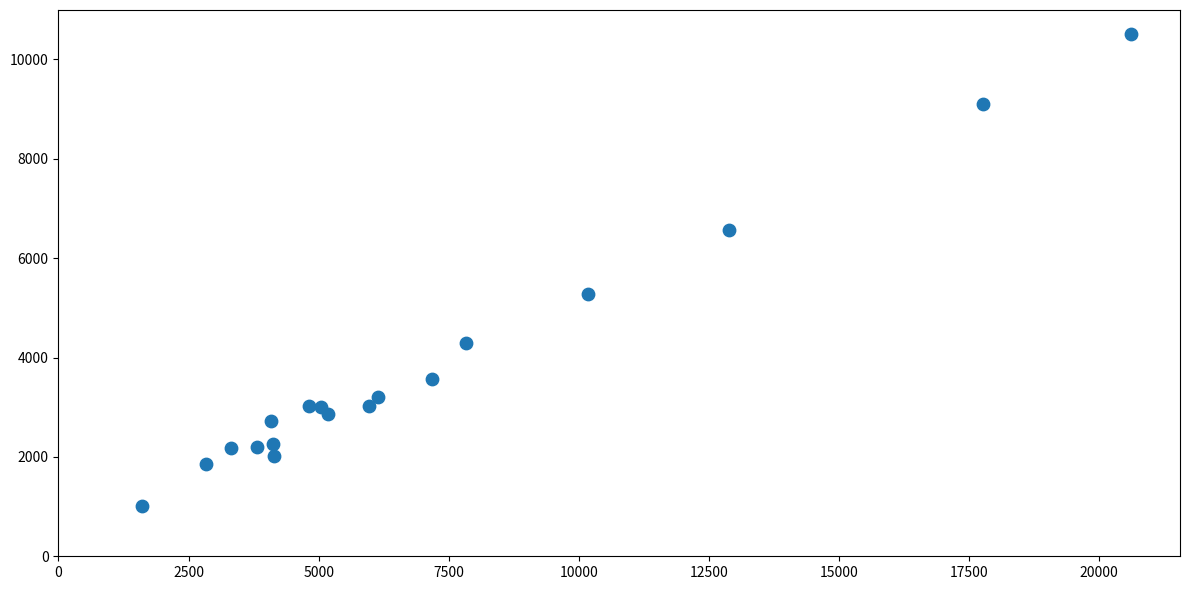

What Y value in the scatter plot is closest to 5769?

5289